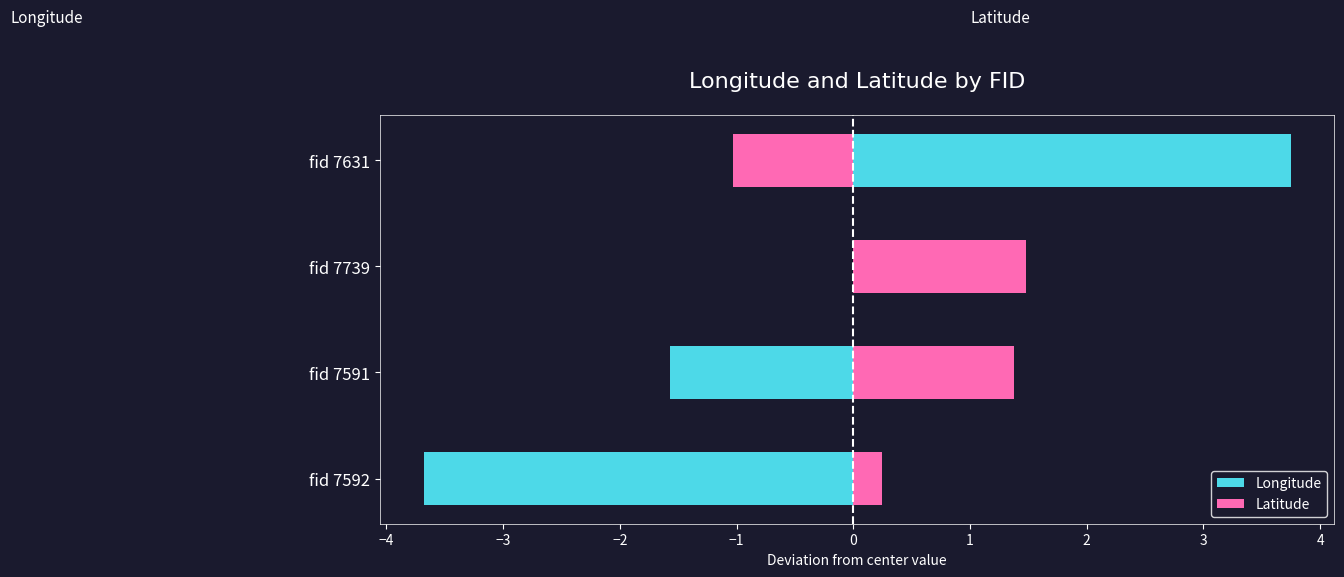

What is the value of the Latitude bar at the 4th from the left?

-1.0